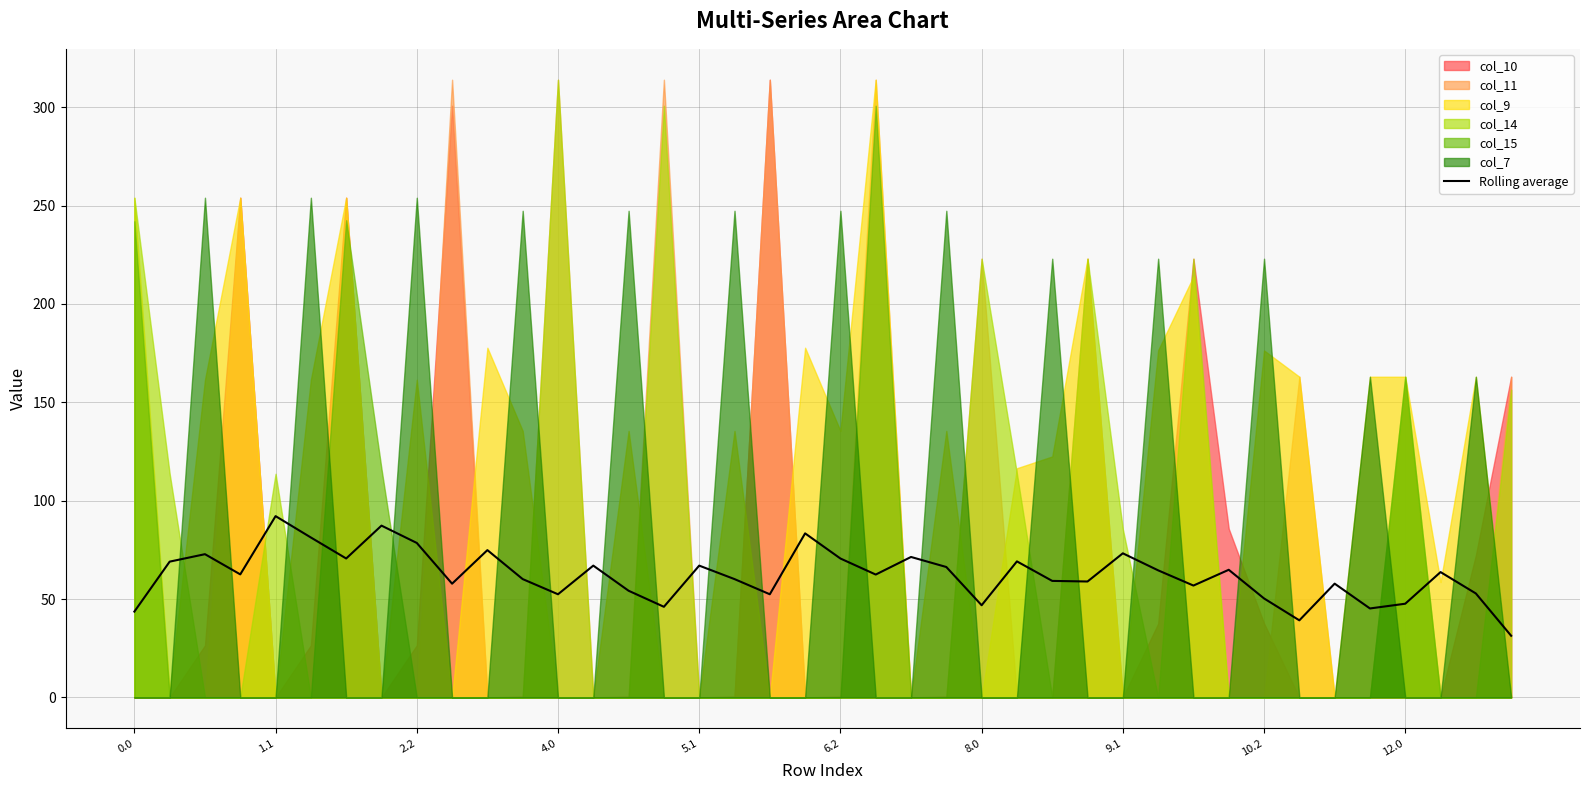

How many lines are shown in the chart?

1